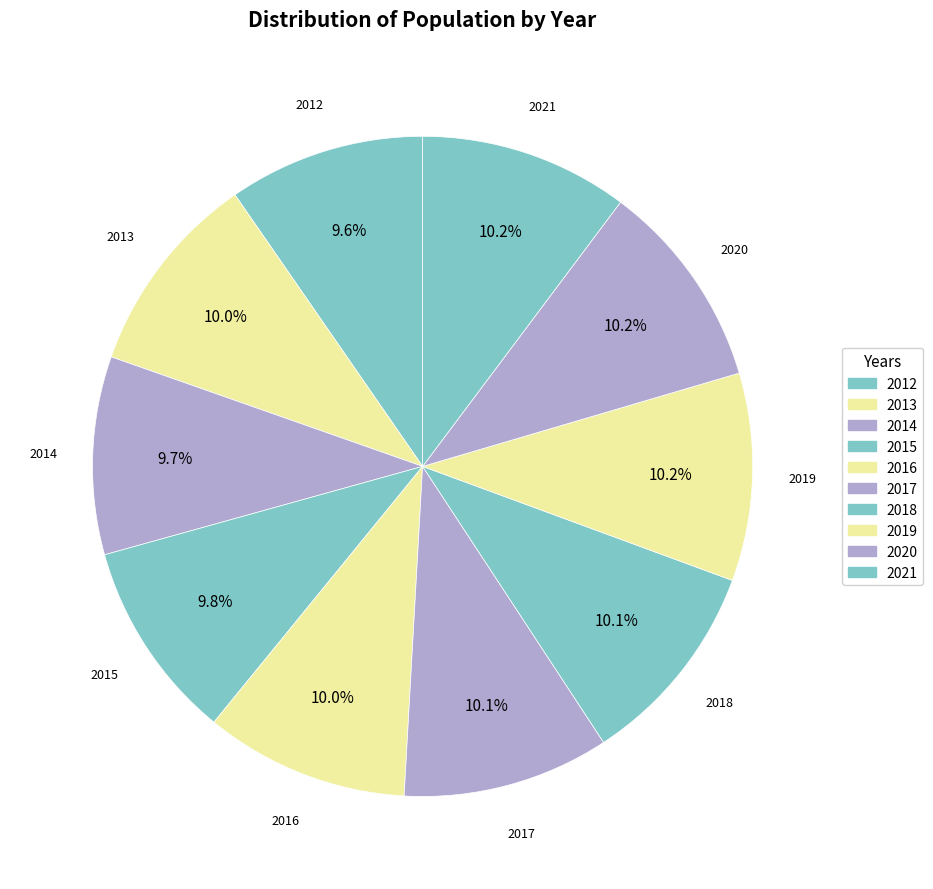

What percentage is the 2016 slice, to the nearest percent?

10%